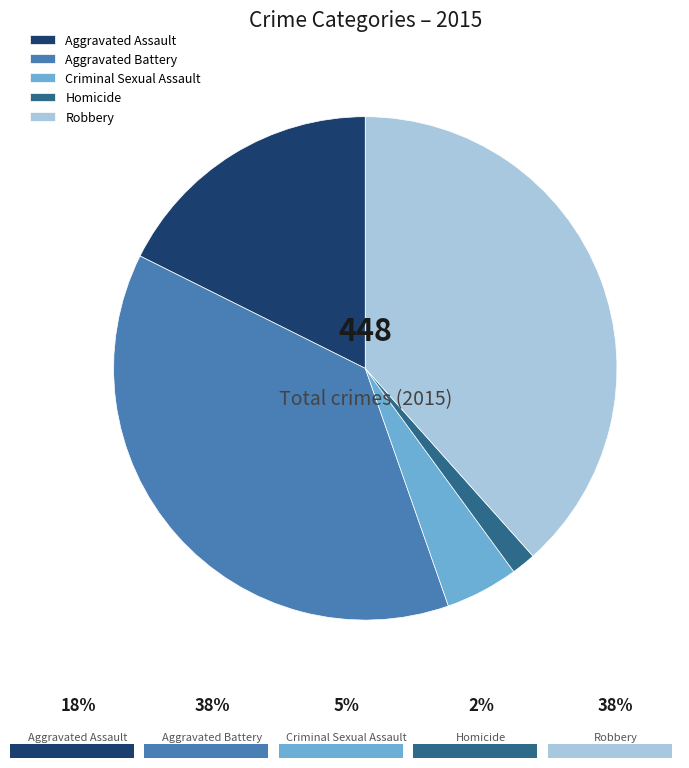

Which category has the smallest portion of the pie?

Homicide